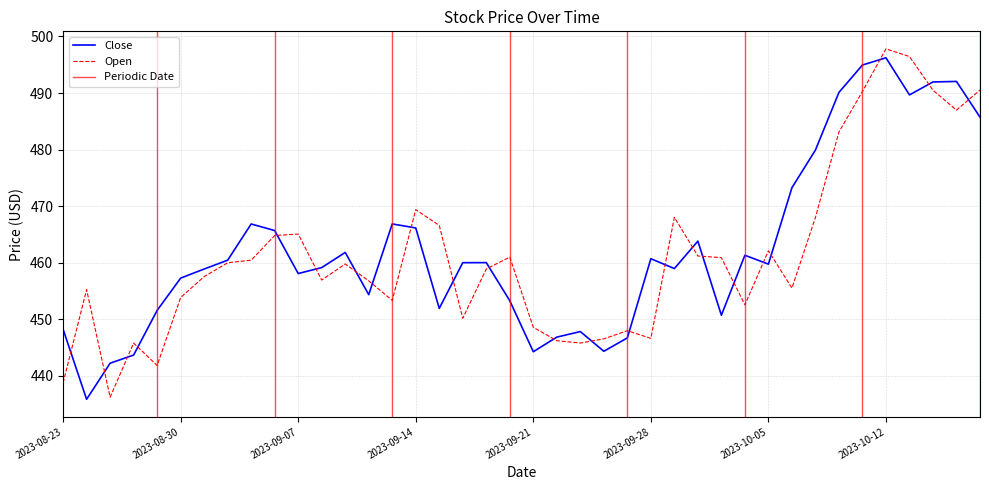

What position from the right is 2023-08-30?

35